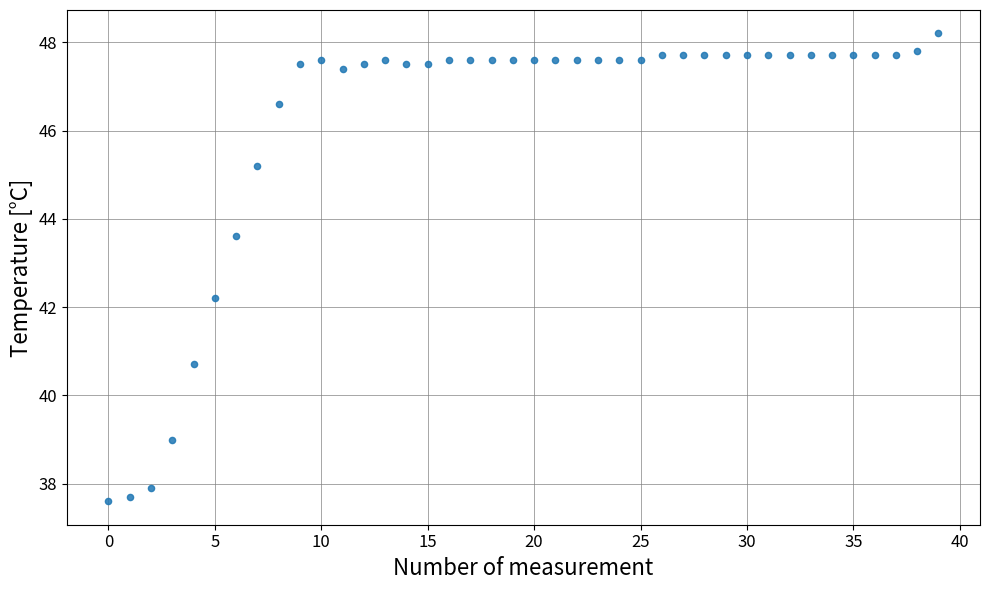

What is the range of Y values (max minus min)?

10.6